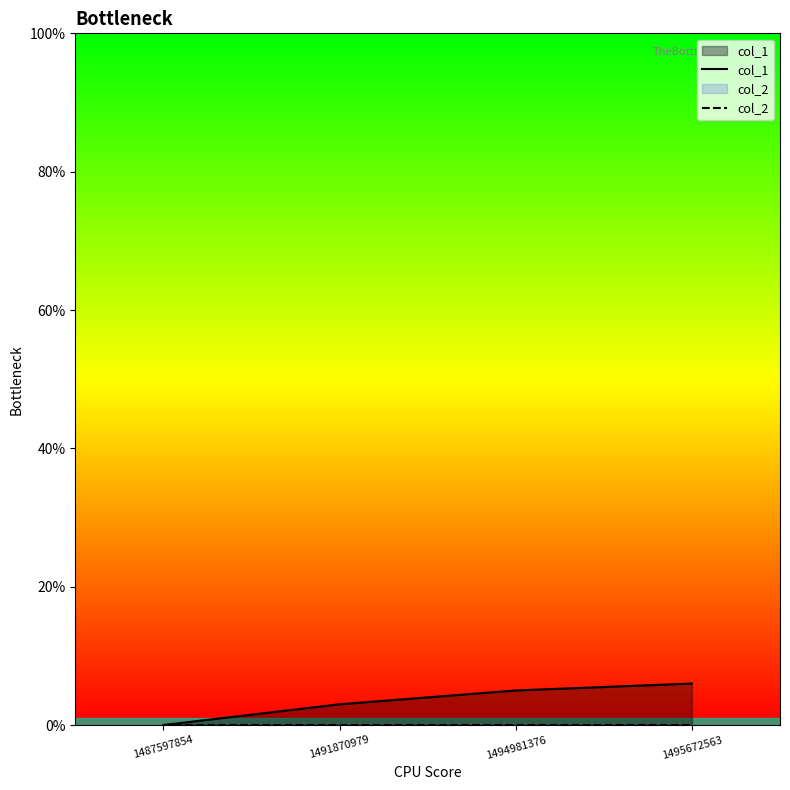

True or false: col_2 has more than 1 interior local peaks.

False